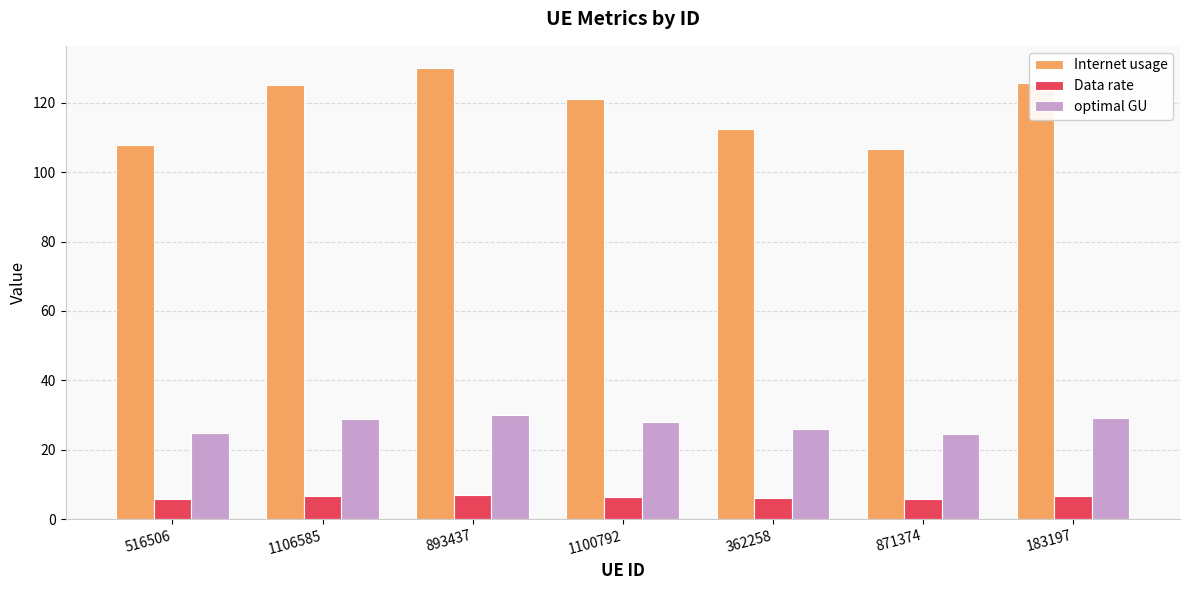

What are all the series names shown in the legend?

Internet usage, Data rate, optimal GU